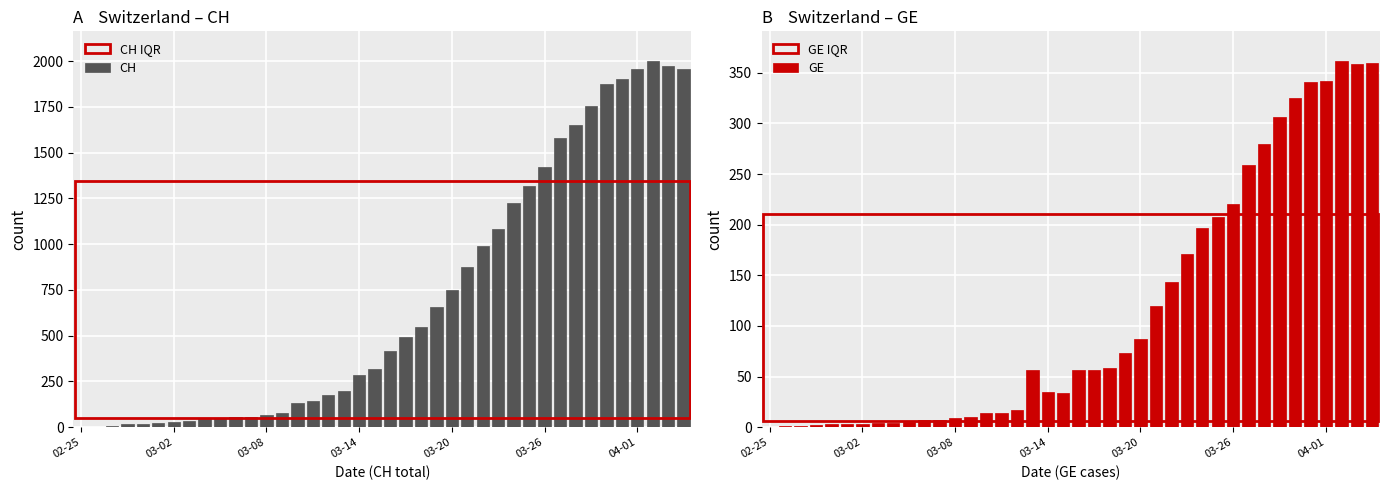

What are all the series names shown in the legend?

CH, GE